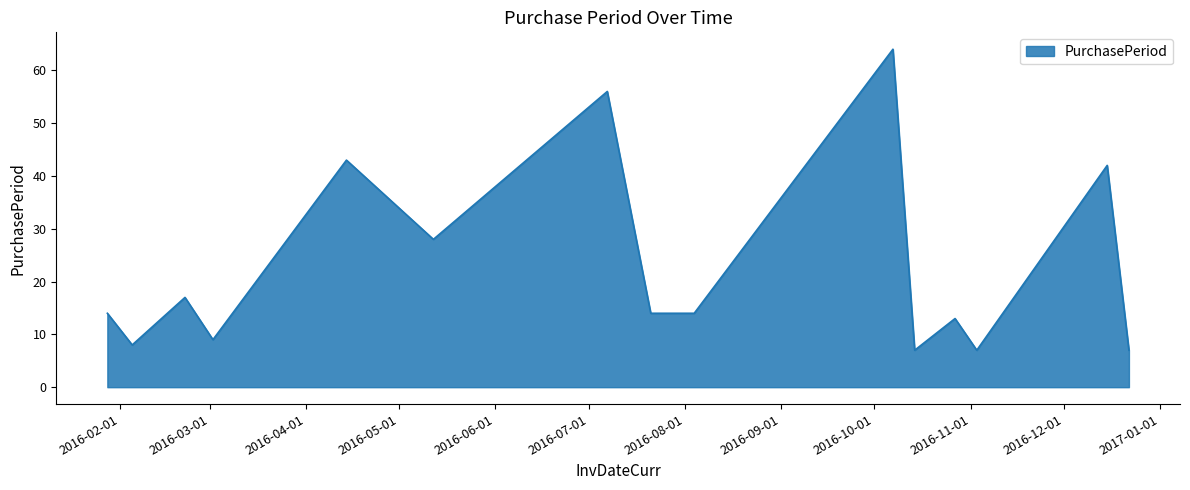

What is the difference between the second highest and minimum values?

49